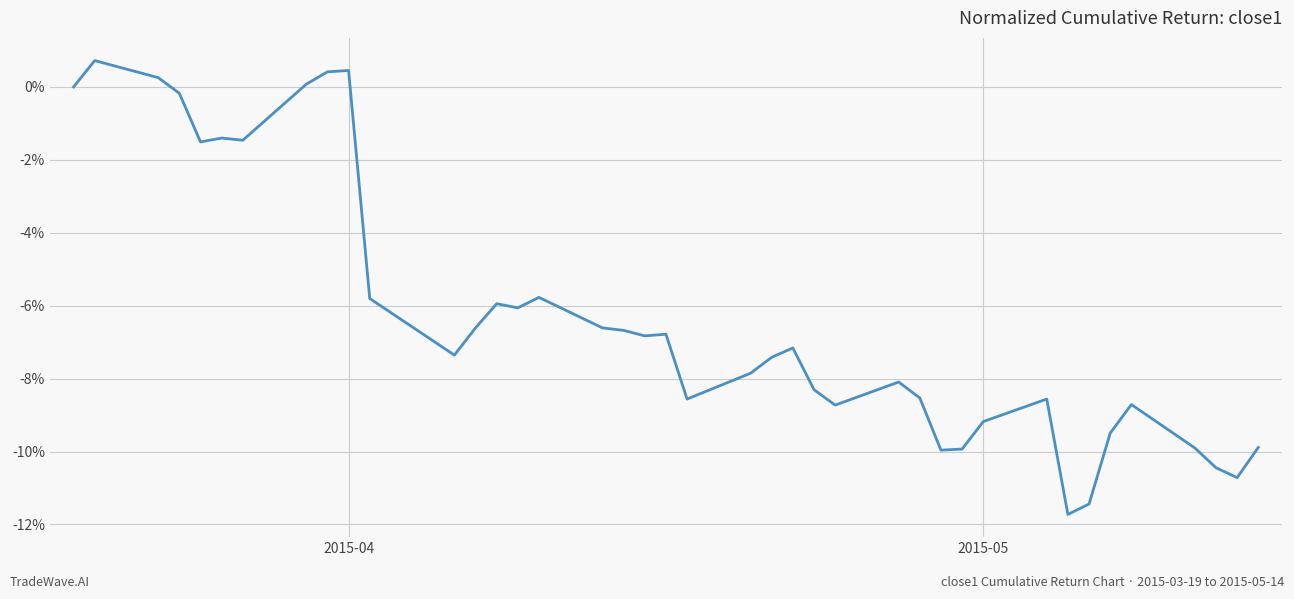

What is the maximum value shown in the chart?

0.7